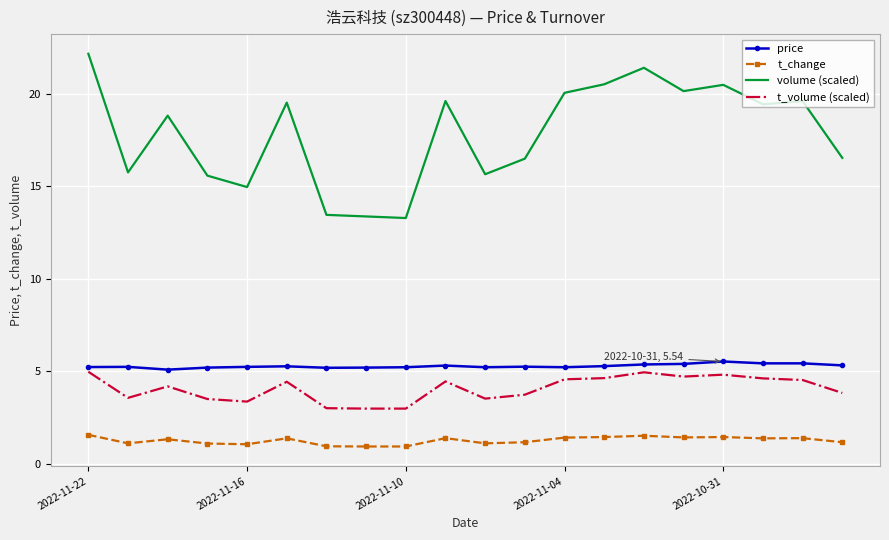

Which series has the largest range (max minus min)?

volume (scaled)